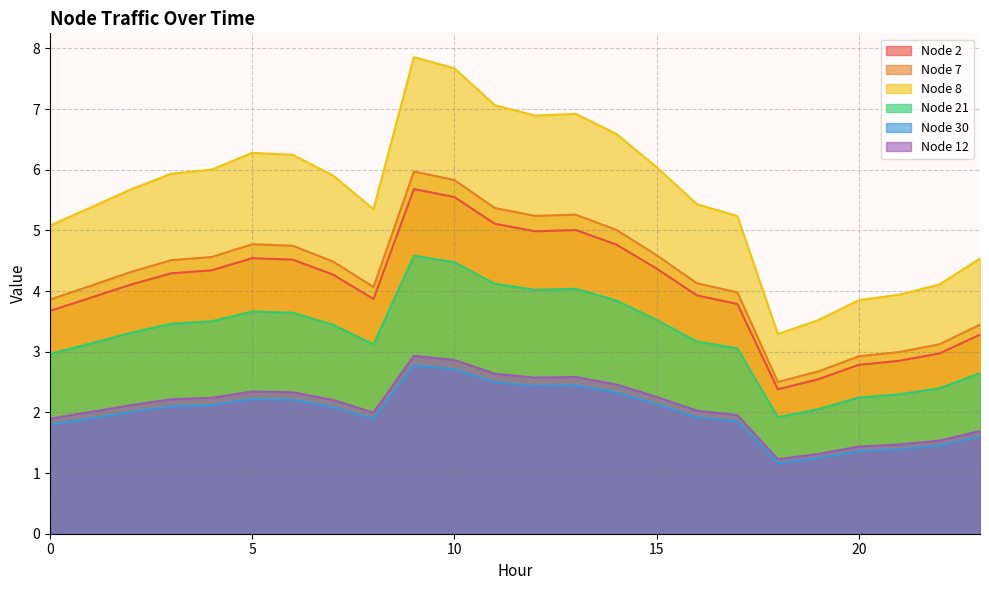

How many lines are shown in the chart?

6